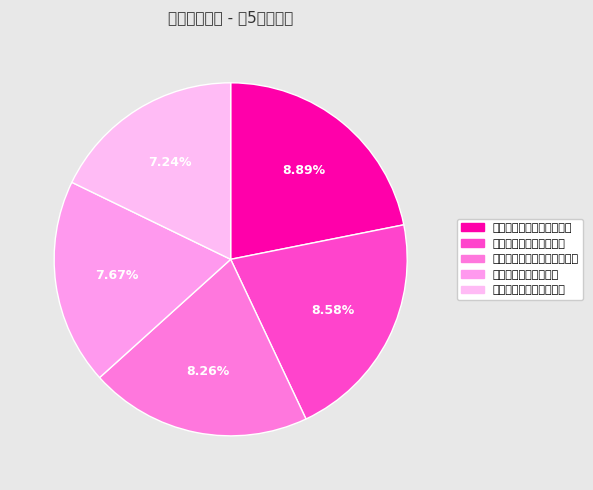

What is the change in value from 佛山市越速贸易有限公司 to 湖州市练市培立铸钢厂?

-309215.4